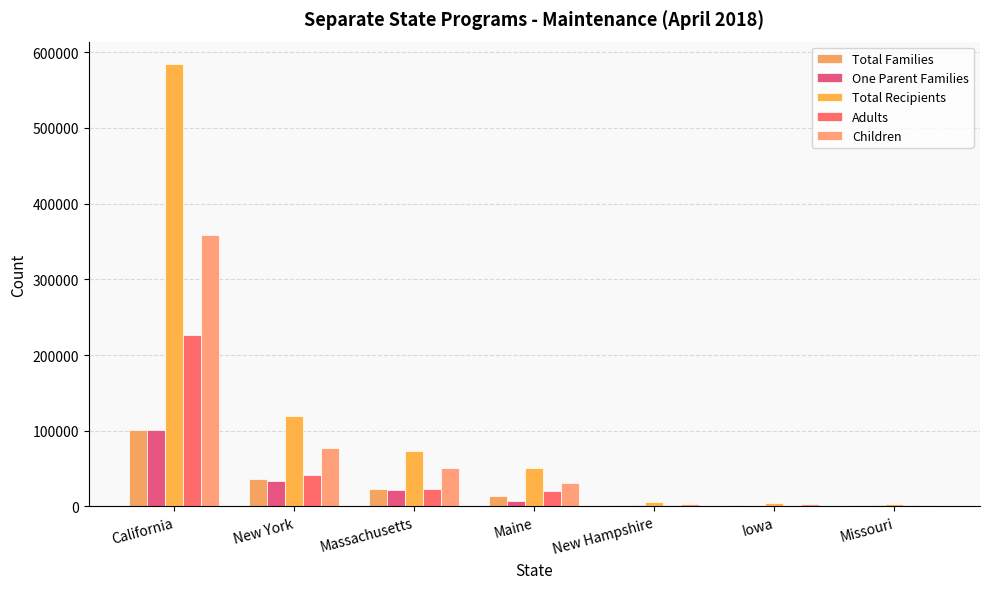

Are the bars grouped side by side (vs. stacked)?

Yes